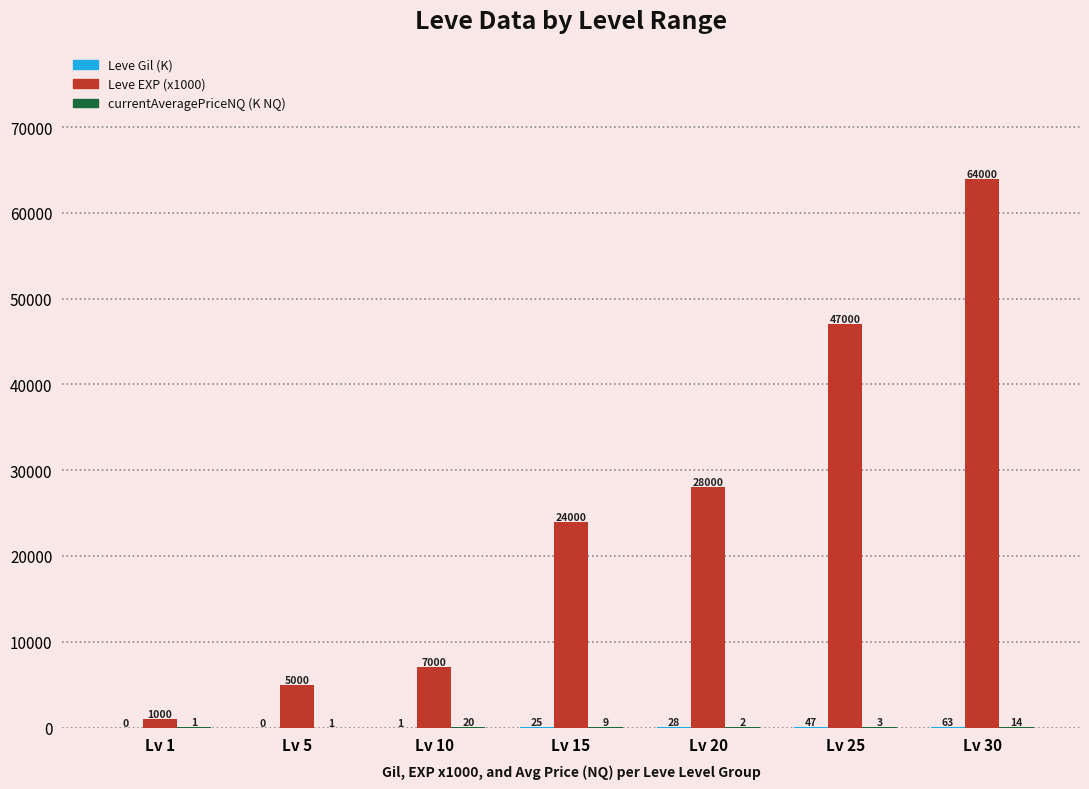

At which category is the sum across all series the highest?

Lv 30